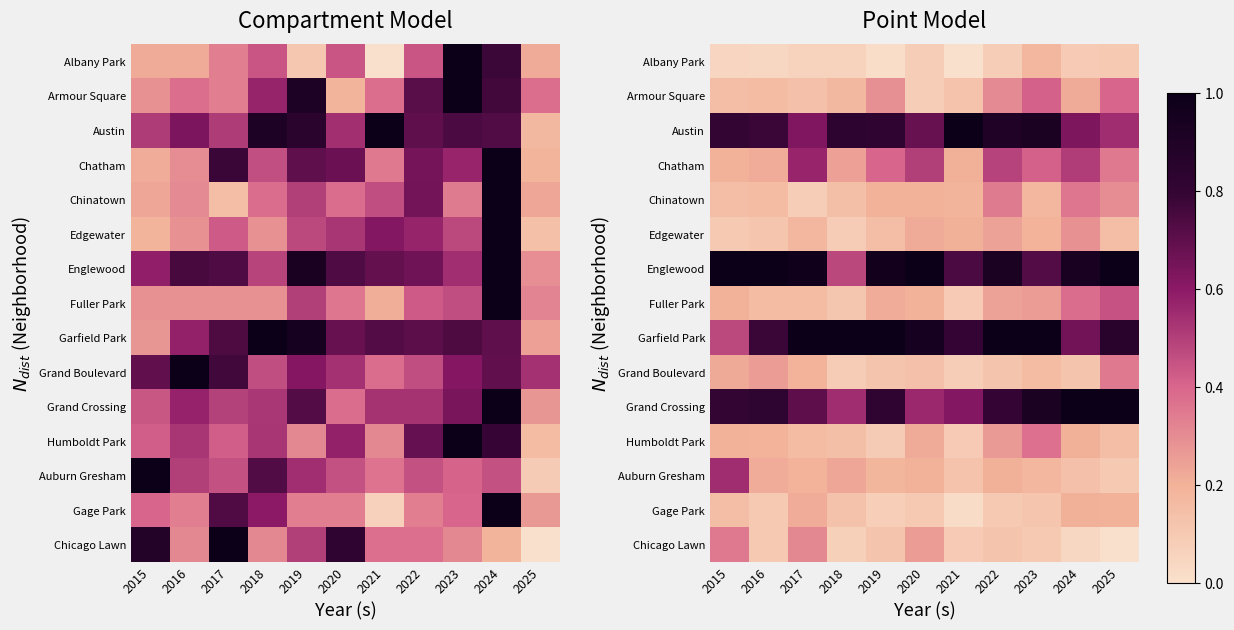

At which label is Grand Crossing closest to 0?

2018